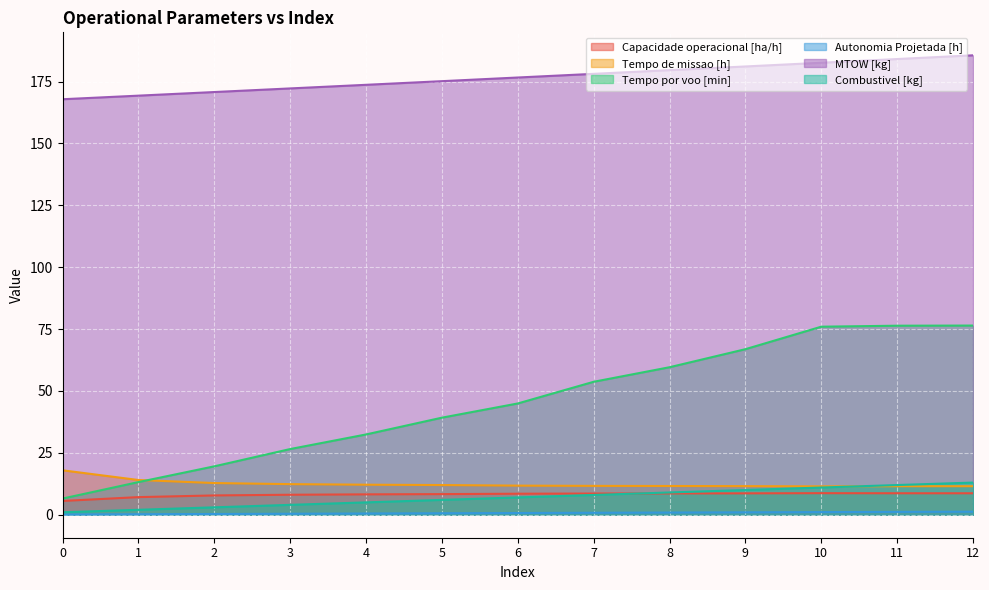

What is the difference between the maximum and minimum values in the Tempo por voo [min] series?

69.9